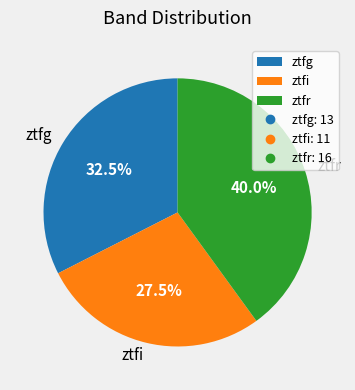

Does ztfg account for over 50% of the chart?

No